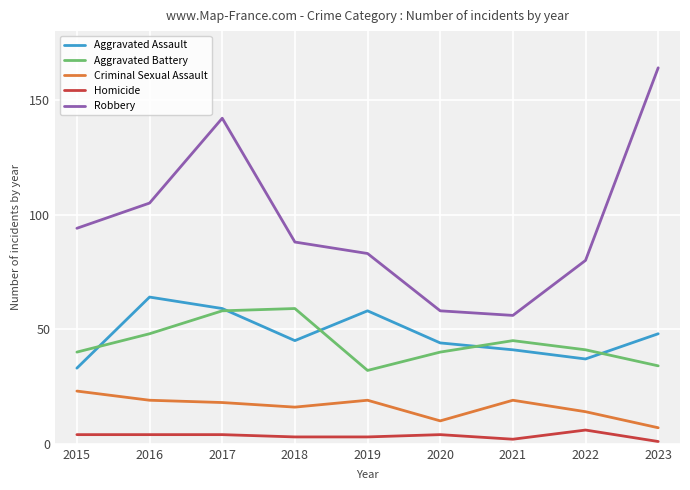

What is the average value of the Criminal Sexual Assault series?

16